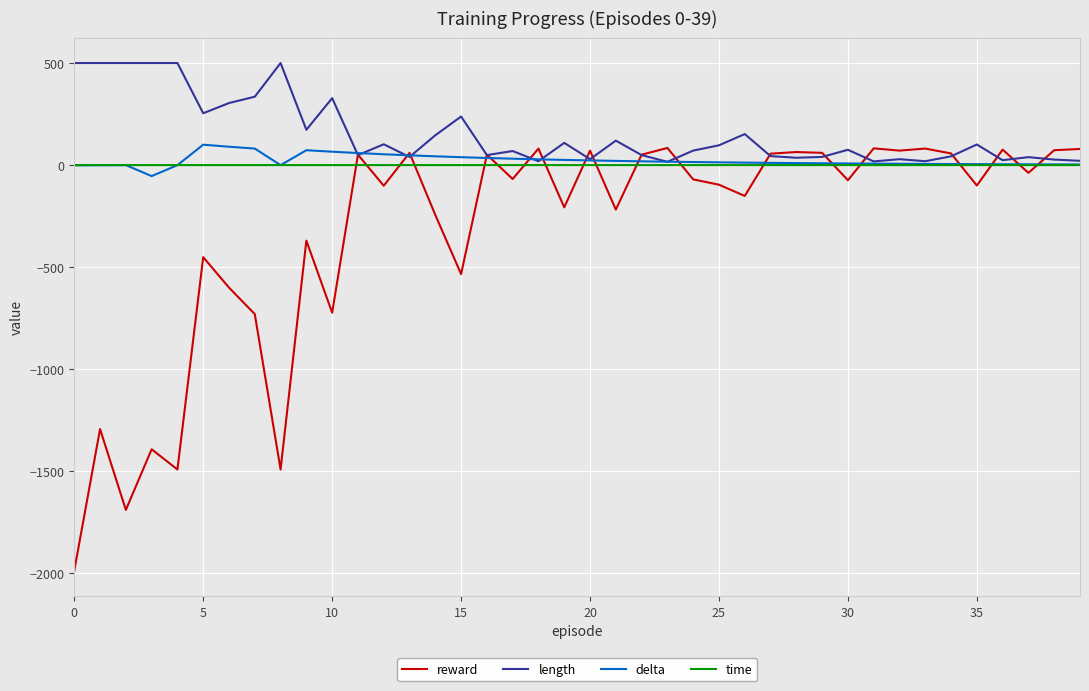

True or false: reward and time intersect in this chart.

True